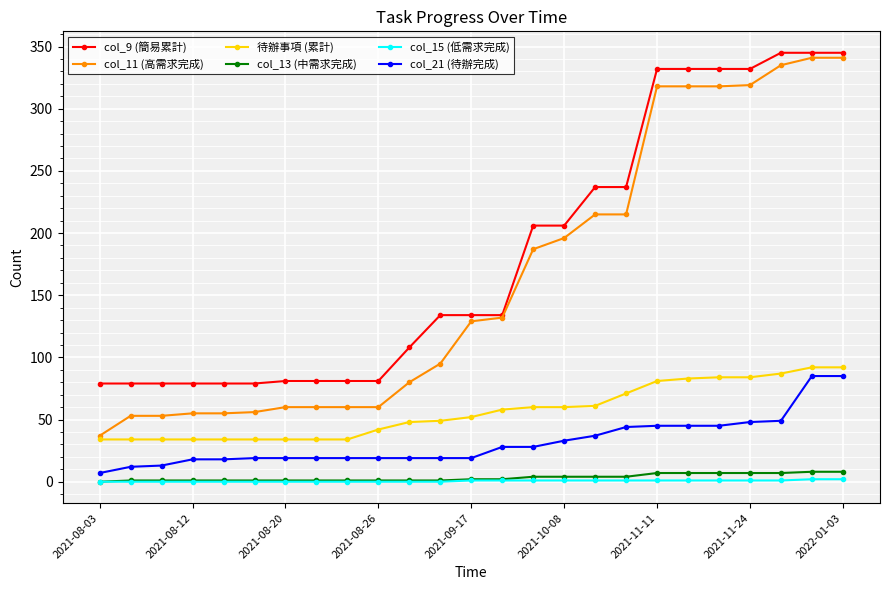

What is the maximum value shown in the chart?

345